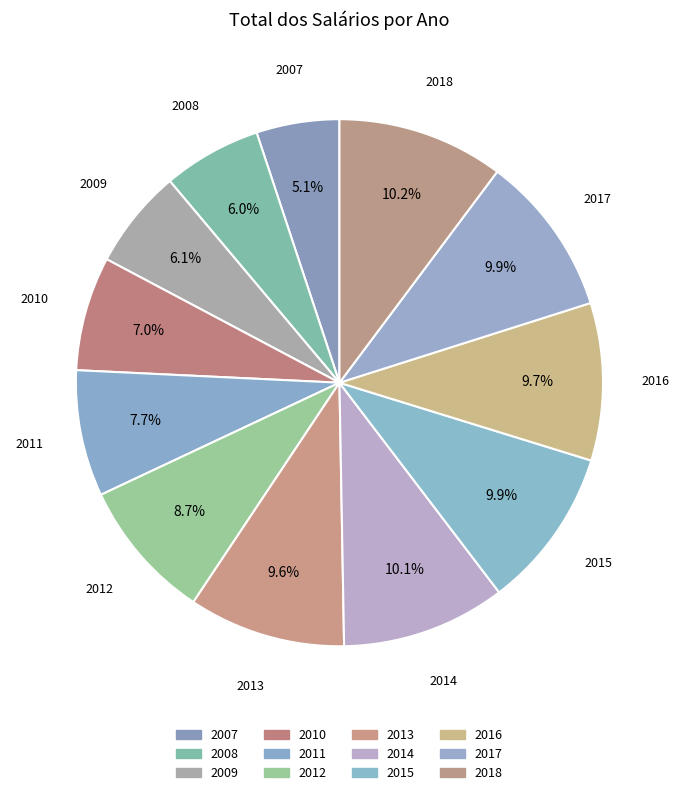

To the nearest percent, what is the difference between the largest and smallest slice percentages?

5%